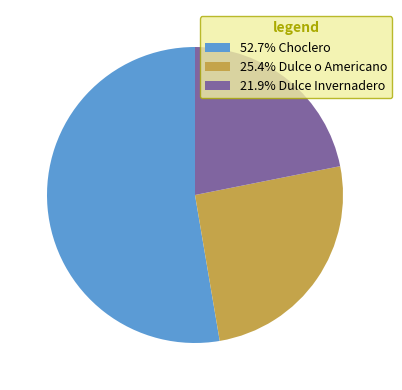

Combined, do 21.9% Dulce Invernadero and 52.7% Choclero account for over 50%?

Yes